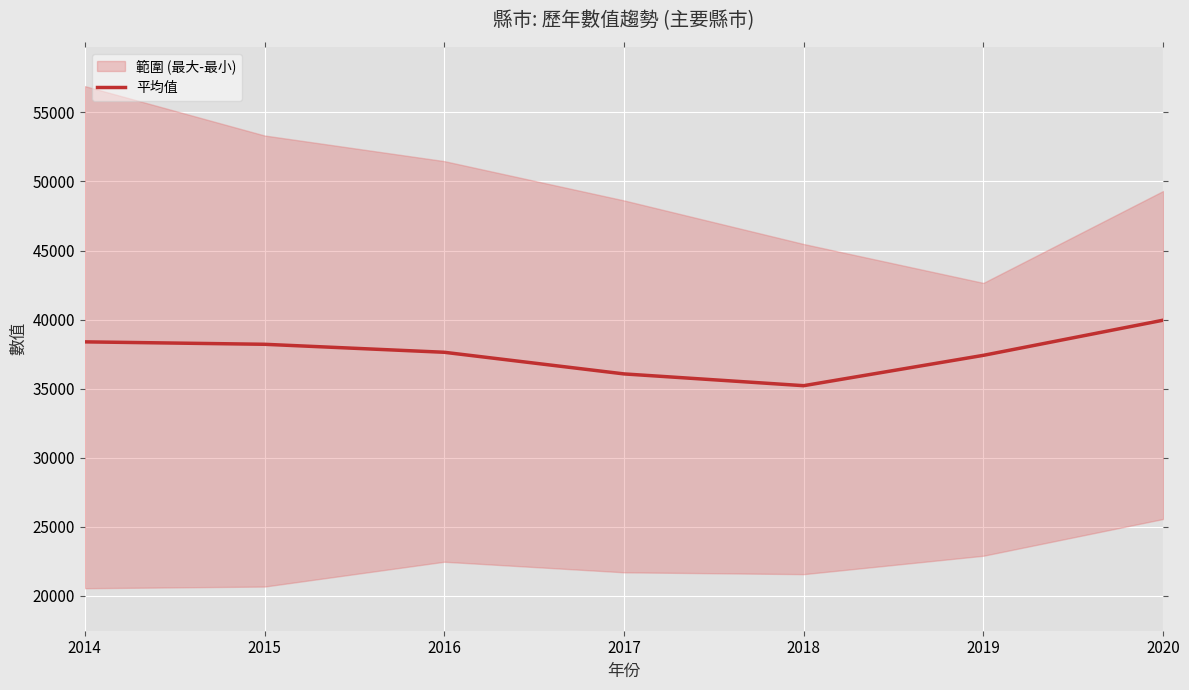

The chart shows a value of 63588.2 at 2016. True or false?

False